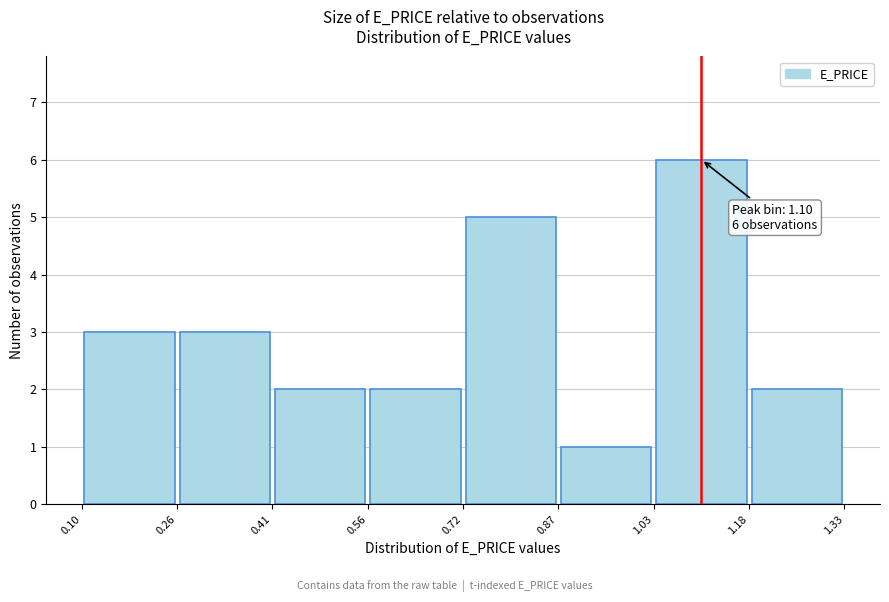

Which range on the x-axis has the tallest bar?

1.03 to 1.18